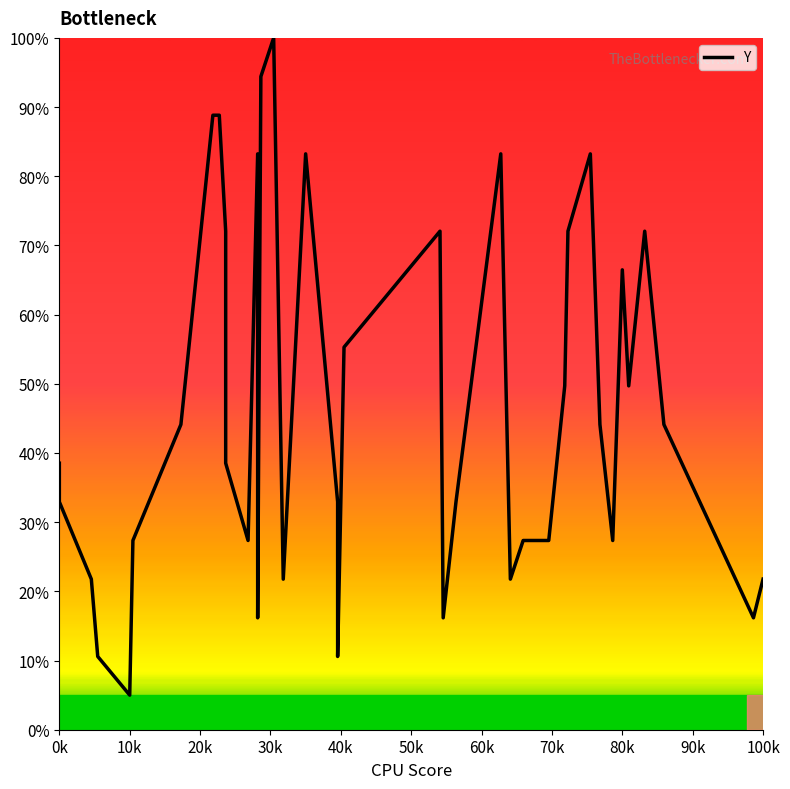

What is the sum of all values?

1870.9